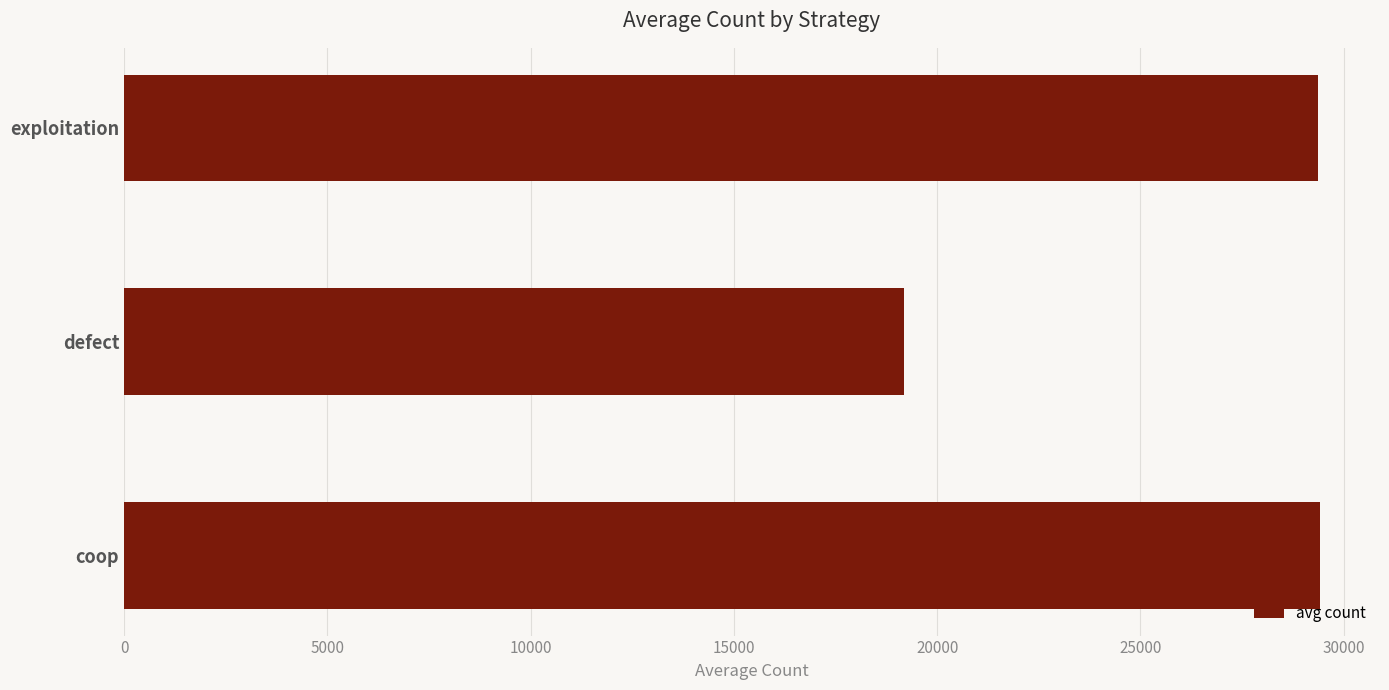

How many bars are there in total?

3